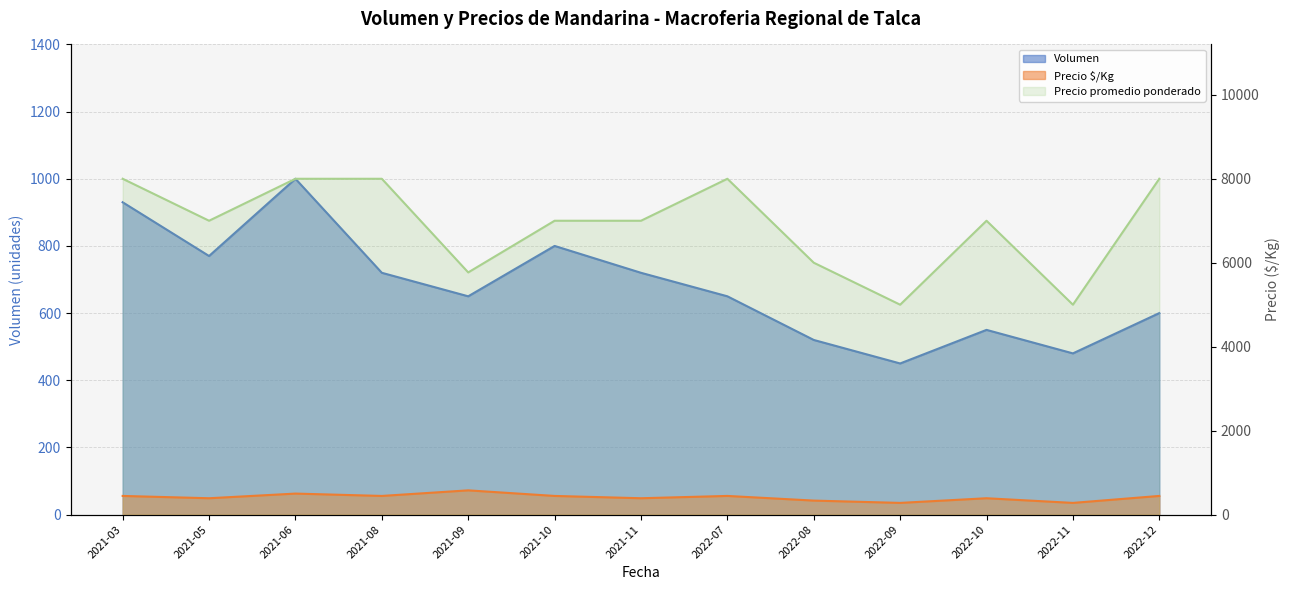

How many lines are shown in the chart?

3